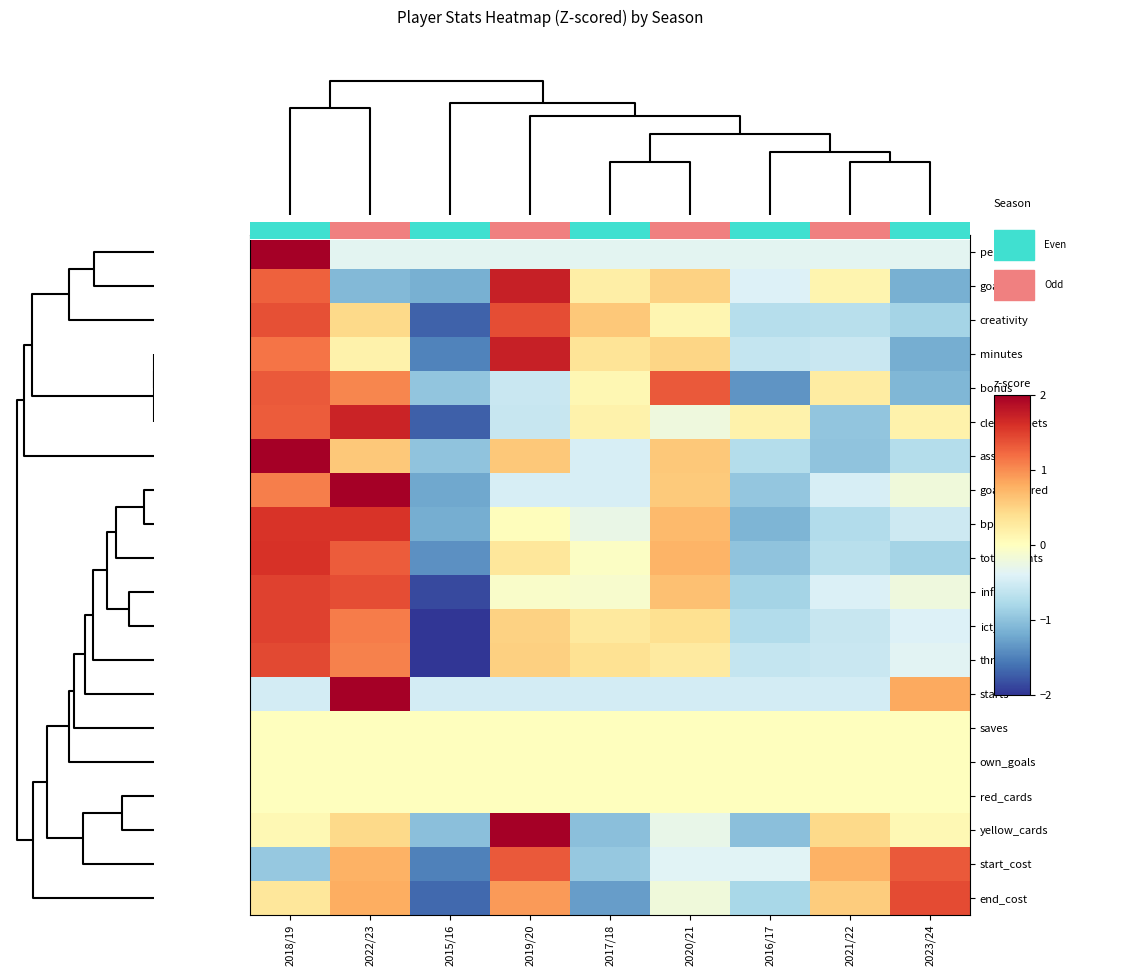

What is the greatest value displayed?

2.8